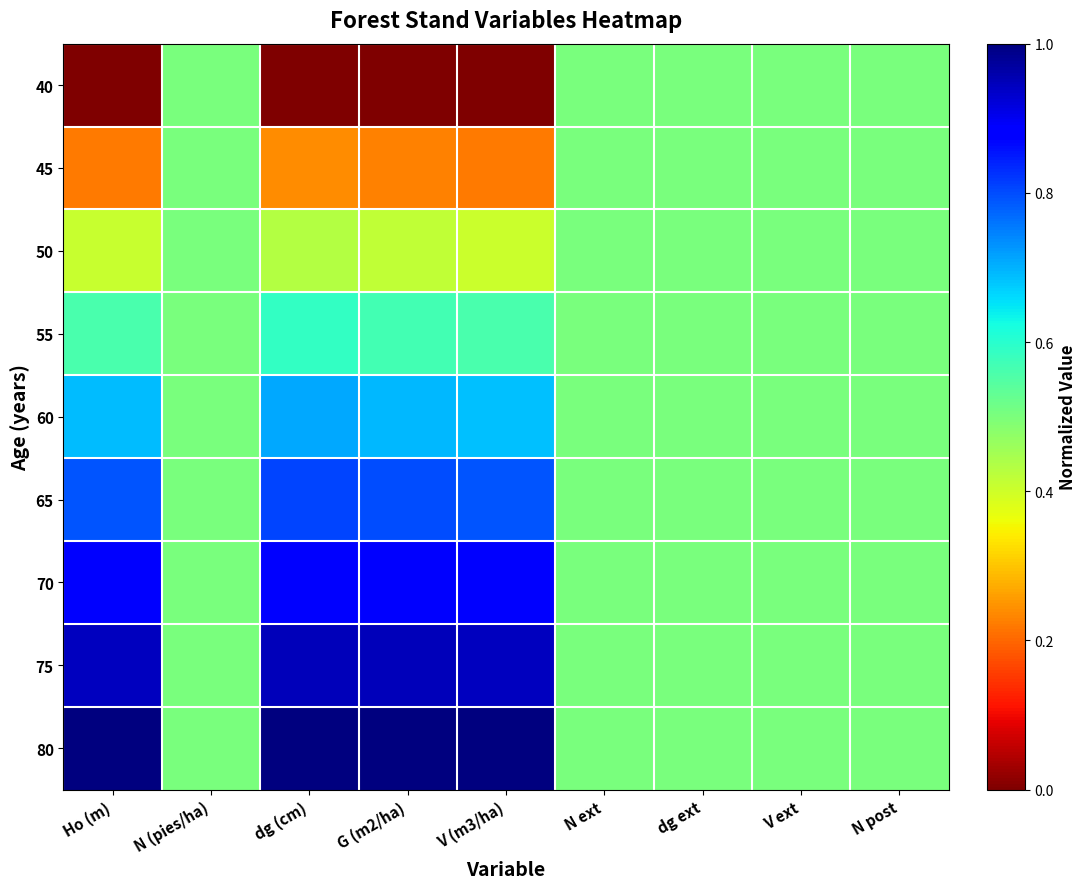

Which series has the largest total across all categories?

80